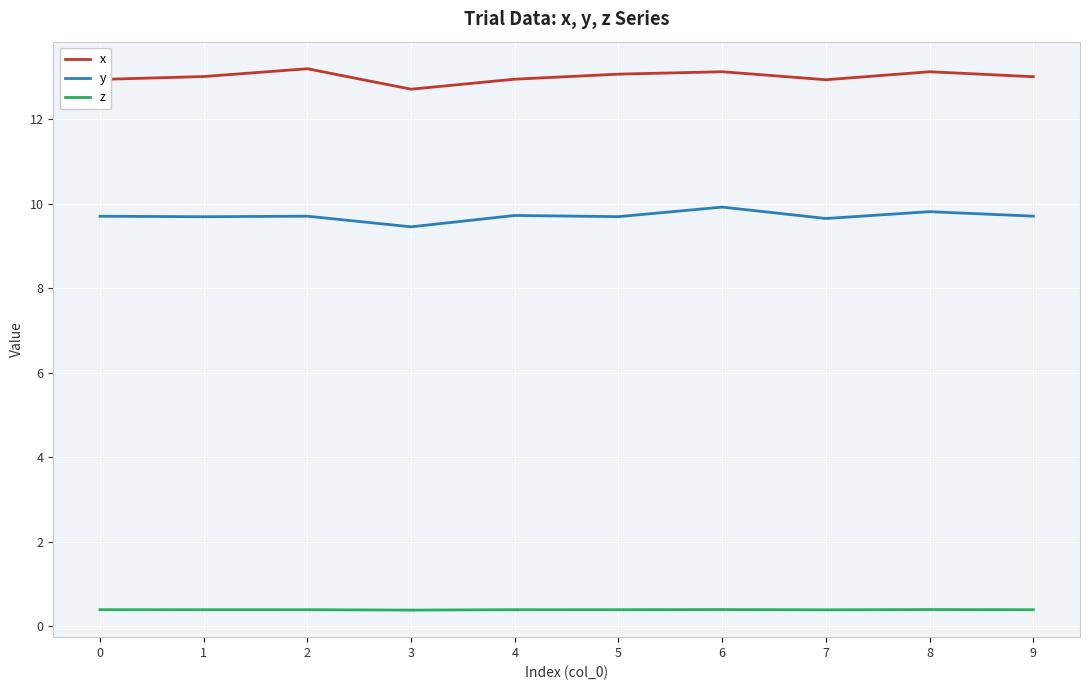

Is it true that z equals 0.4 at 5?

True